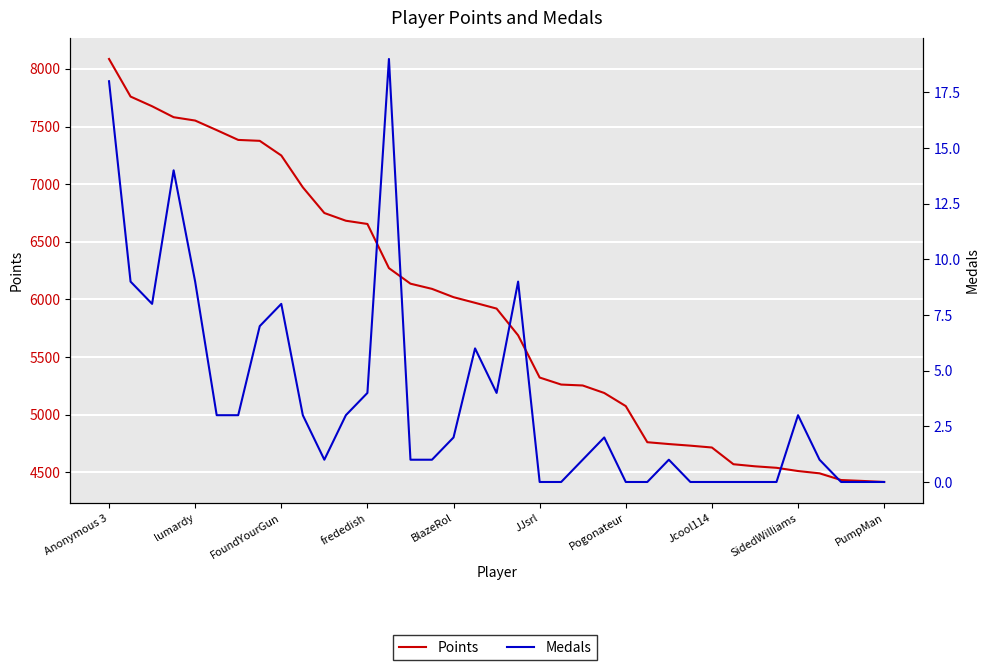

Is it true that Points equals 10098 at 13?

False